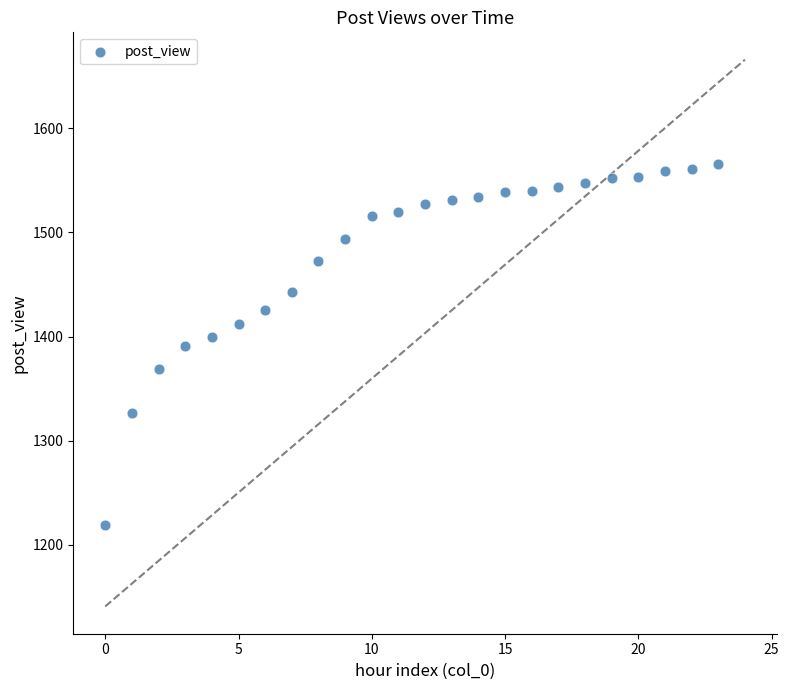

What is the range of Y values (max minus min)?

347